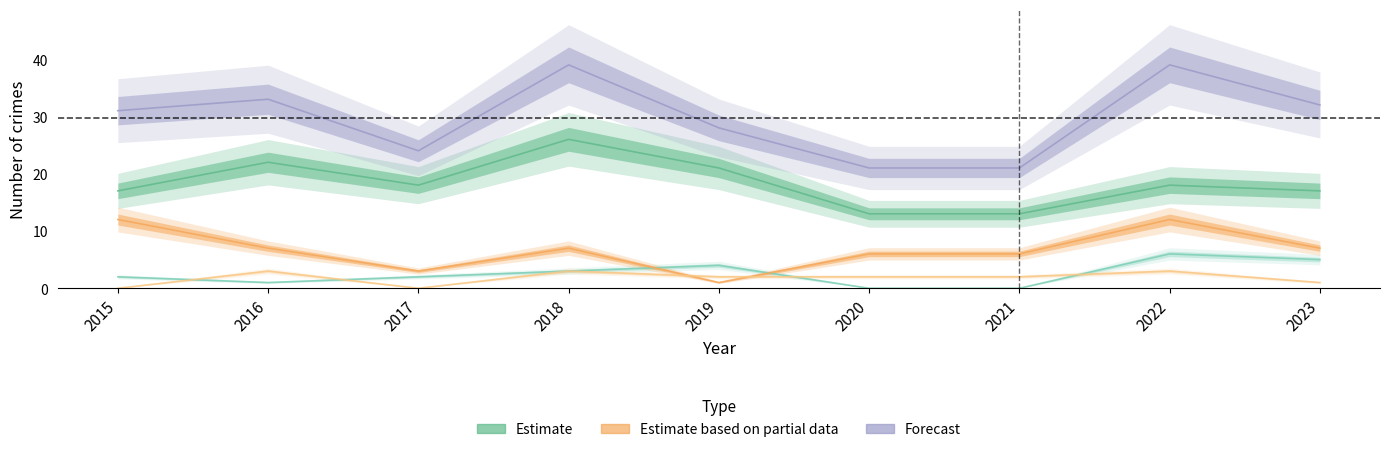

Reading left to right, list all the values displayed in this chart.

Theft: 2015=17	2016=22	2017=18	2018=26	2019=21	2020=13	2021=13	2022=18	2023=17
Aggravated Battery: 2015=2	2016=1	2017=2	2018=3	2019=4	2020=0	2021=0	2022=6	2023=5
Robbery: 2015=12	2016=7	2017=3	2018=7	2019=1	2020=6	2021=6	2022=12	2023=7
Aggravated Assault: 2015=0	2016=3	2017=0	2018=3	2019=2	2020=2	2021=2	2022=3	2023=1
Total: 2015=31	2016=33	2017=24	2018=39	2019=28	2020=21	2021=21	2022=39	2023=32